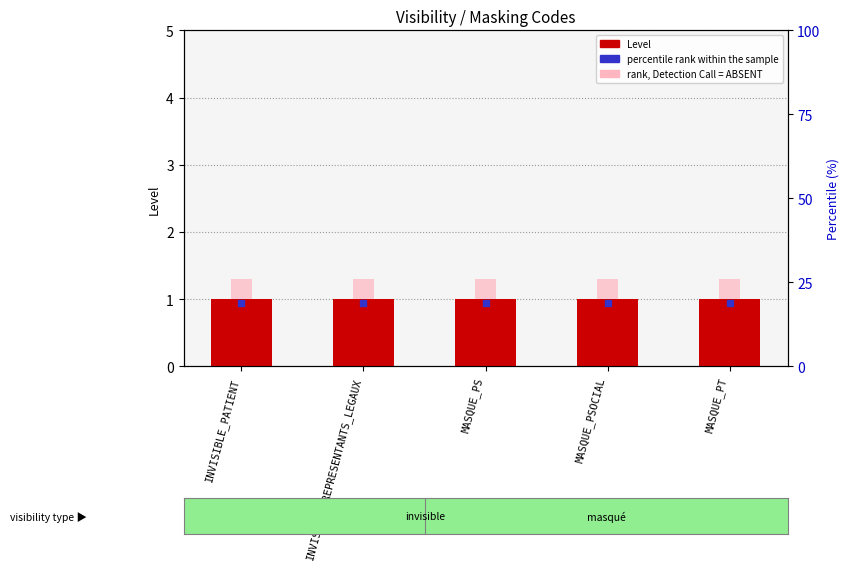

The value of rank, Detection Call = ABSENT at INVISIBLE_REPRESENTANTS_LEGAUX is 1.3. True or false?

True